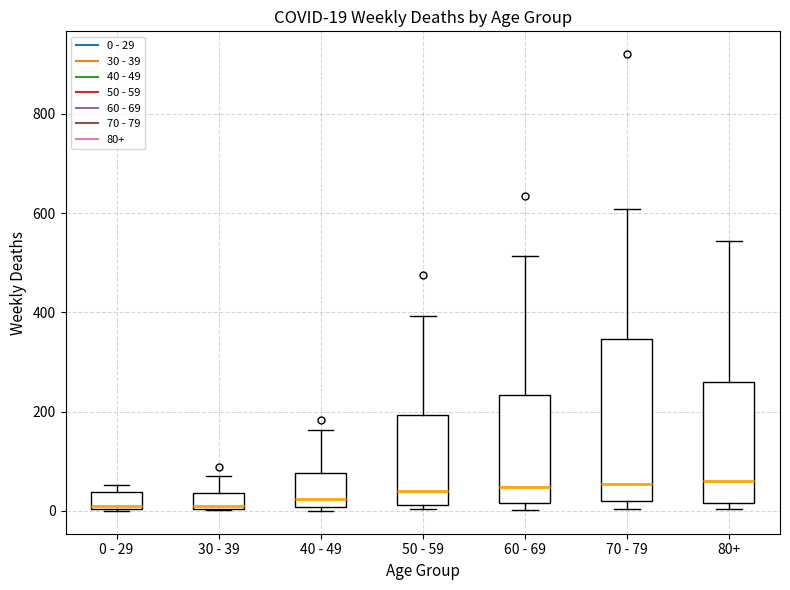

Which box is the tallest, from its lower edge to its upper edge?

70 - 79